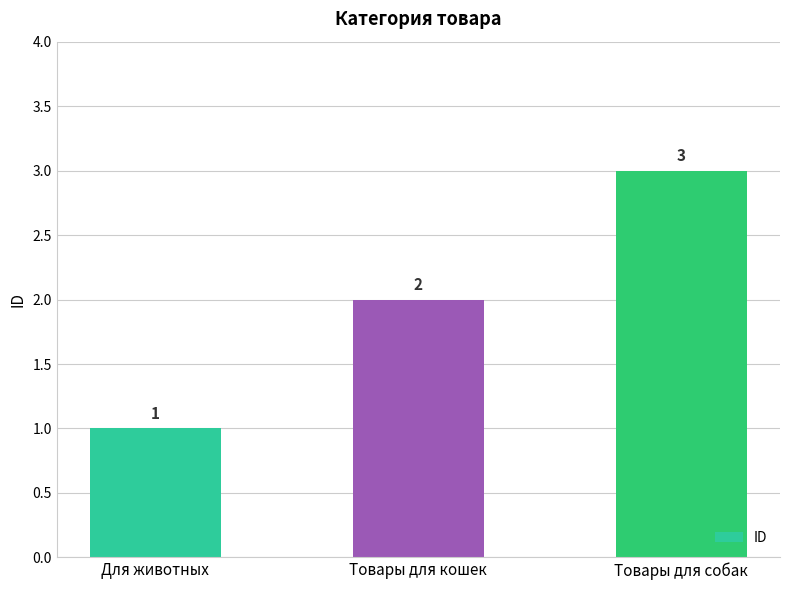

What is the greatest value displayed?

3